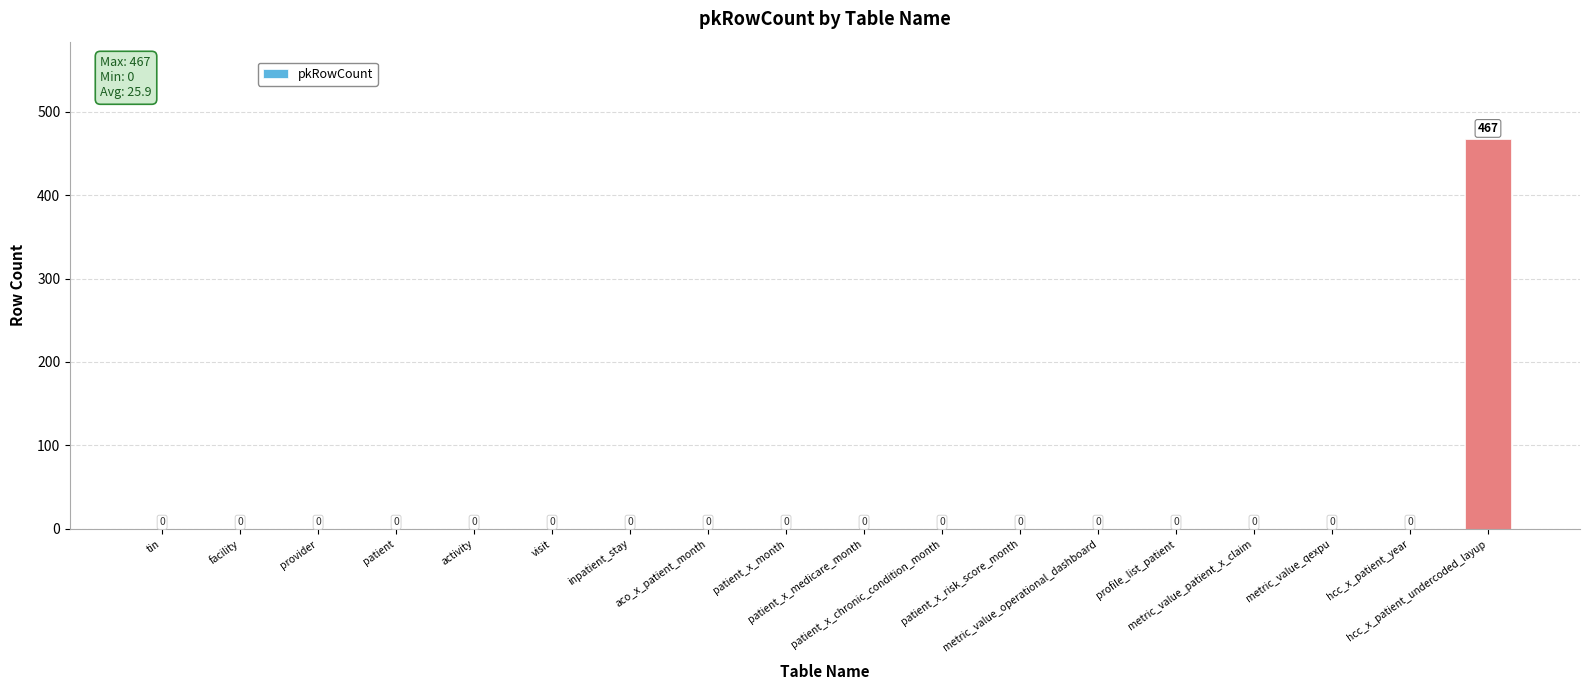

Count the number of categories in the chart.

18